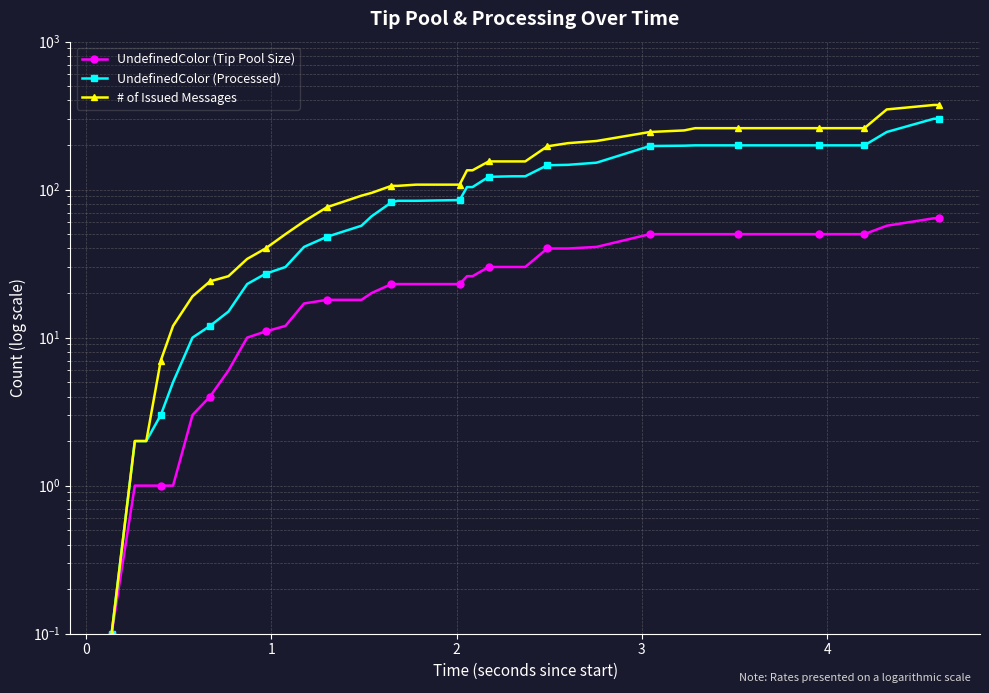

True or false: # of Issued Messages and UndefinedColor (Tip Pool Size) cross at least once.

False